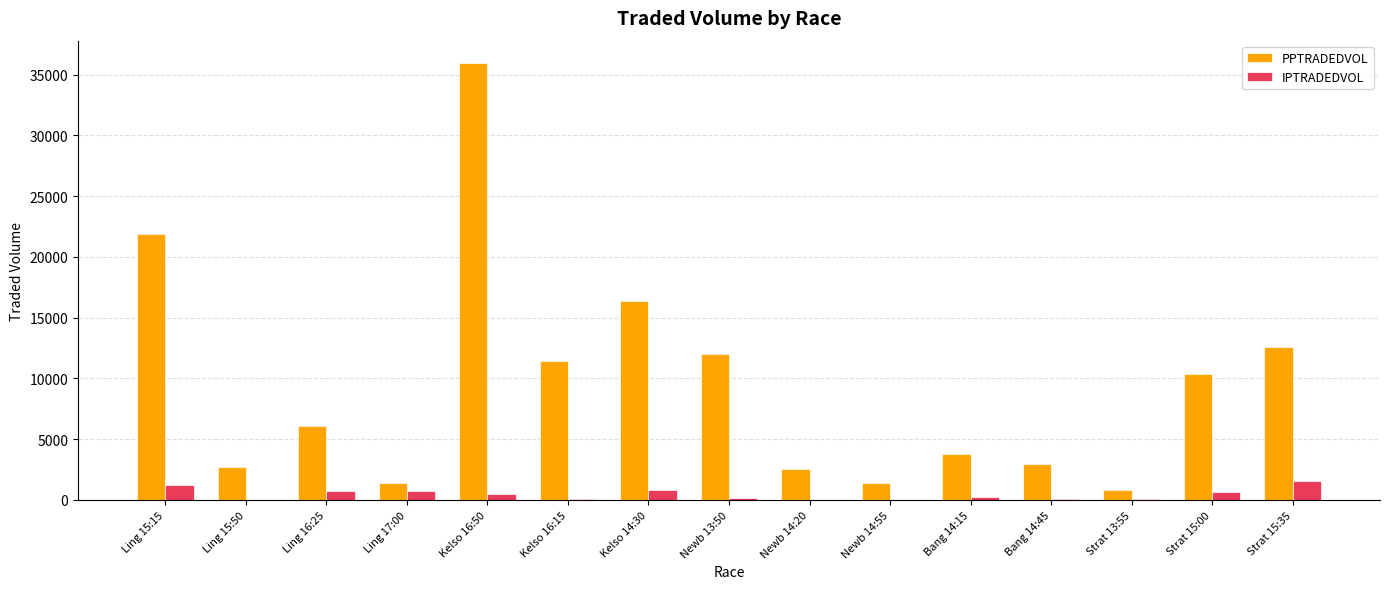

Which series changed the most between Ling 16:25 and Kelso 16:50?

PPTRADEDVOL